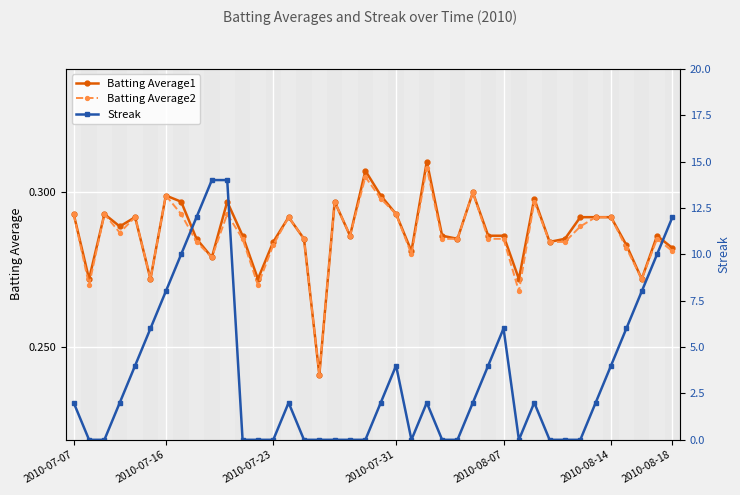

What is the value of the Streak point at the 22nd from the left?

4.0